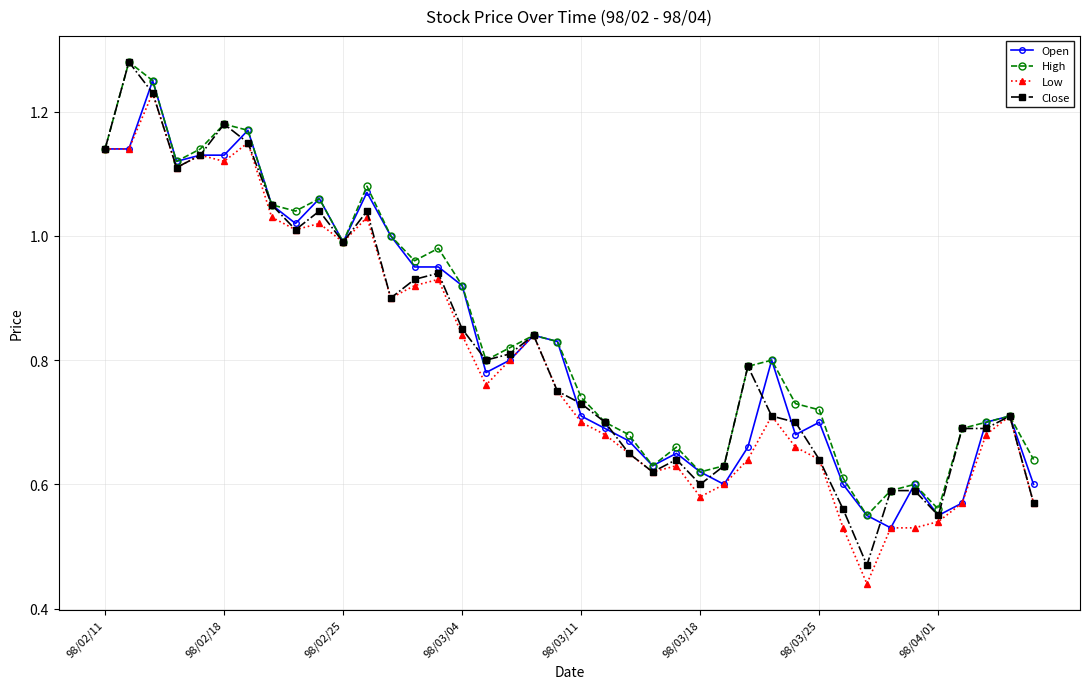

At how many categories does at least one series exceed 0?

40